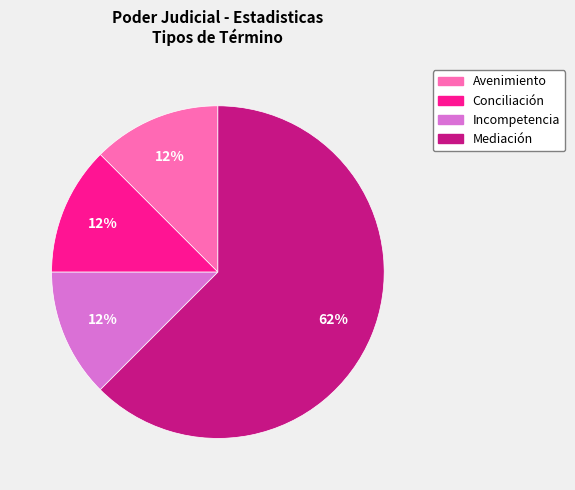

Which slice represents more than half of the pie?

Mediación